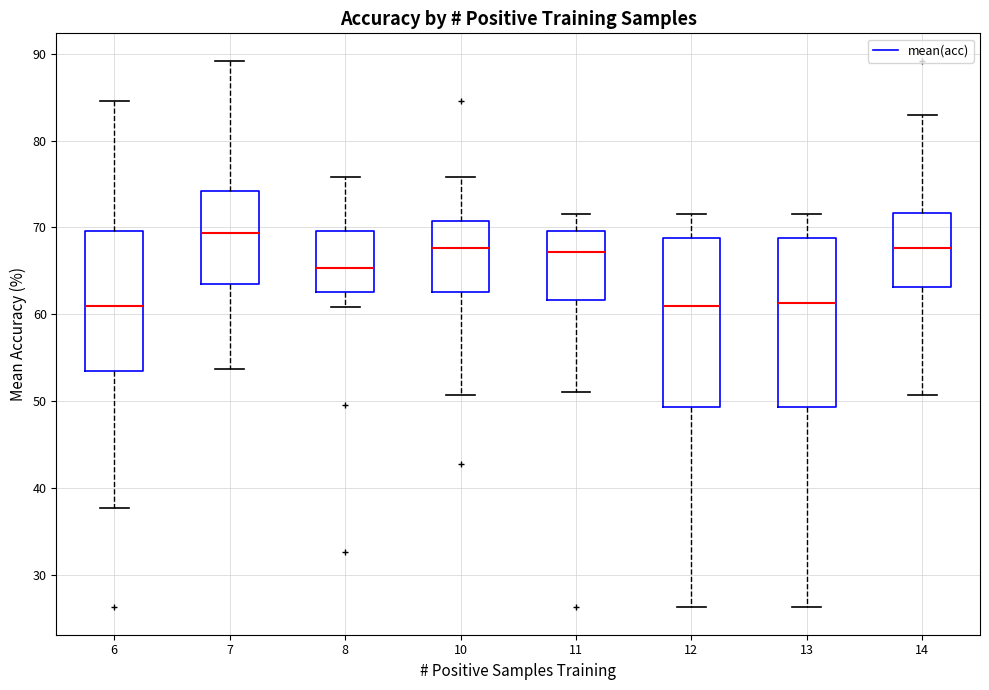

Reading left to right, transcribe this box plot: for each box, give where its median line is, the range the box spans, and where its two whiskers end, as read against the y-axis. The values are not printed on the chart, so give them approximately, as read against the axis.

6: median 61, box 54 to 70, whiskers 38 to 85
7: median 69, box 64 to 74, whiskers 54 to 89
8: median 65, box 63 to 70, whiskers 61 to 76
10: median 68, box 63 to 71, whiskers 51 to 76
11: median 67, box 62 to 70, whiskers 51 to 72
12: median 61, box 49 to 69, whiskers 26 to 72
13: median 61, box 49 to 69, whiskers 26 to 72
14: median 68, box 63 to 72, whiskers 51 to 83